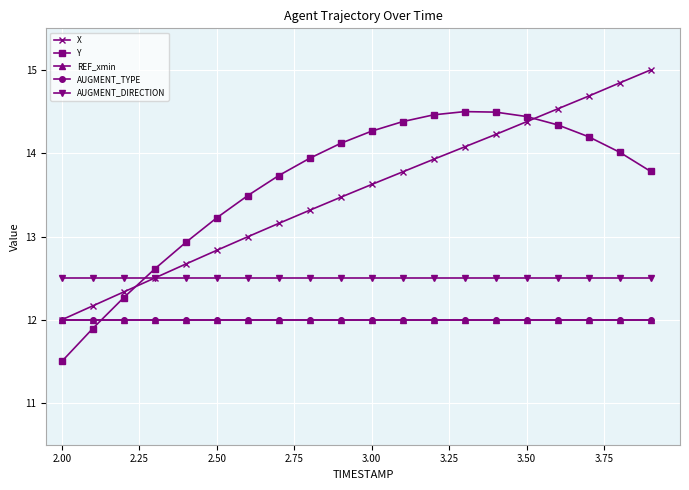

Is this an area chart (filled region under the line)?

No